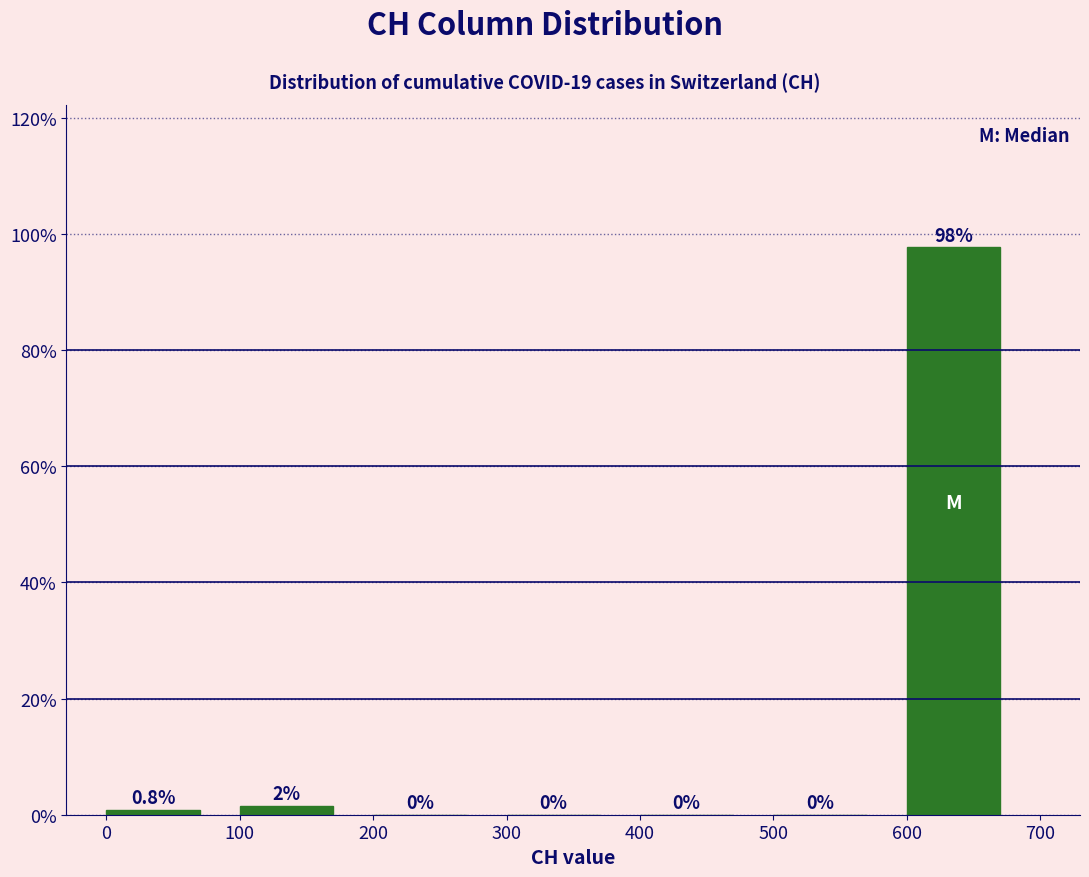

Over which range of the x-axis is the bar tallest?

600 to 700